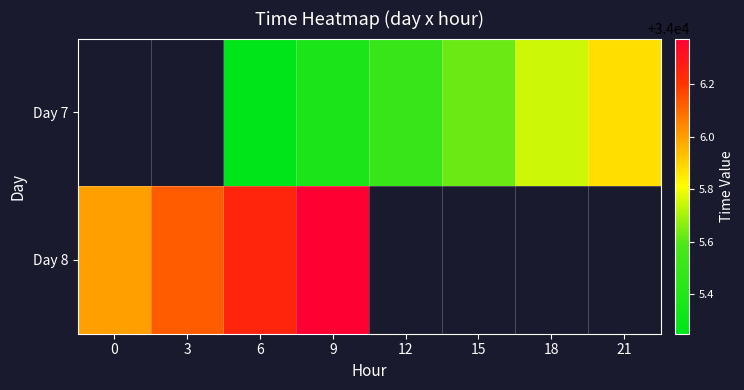

Between 6 and 18, which is larger?

18